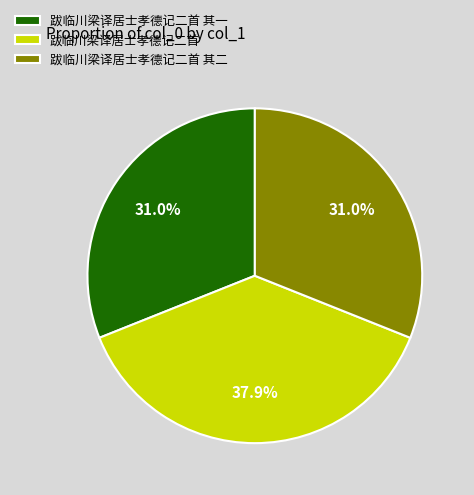

Does 跋临川梁译居士孝德记二首 其二 represent more than half of the total?

No